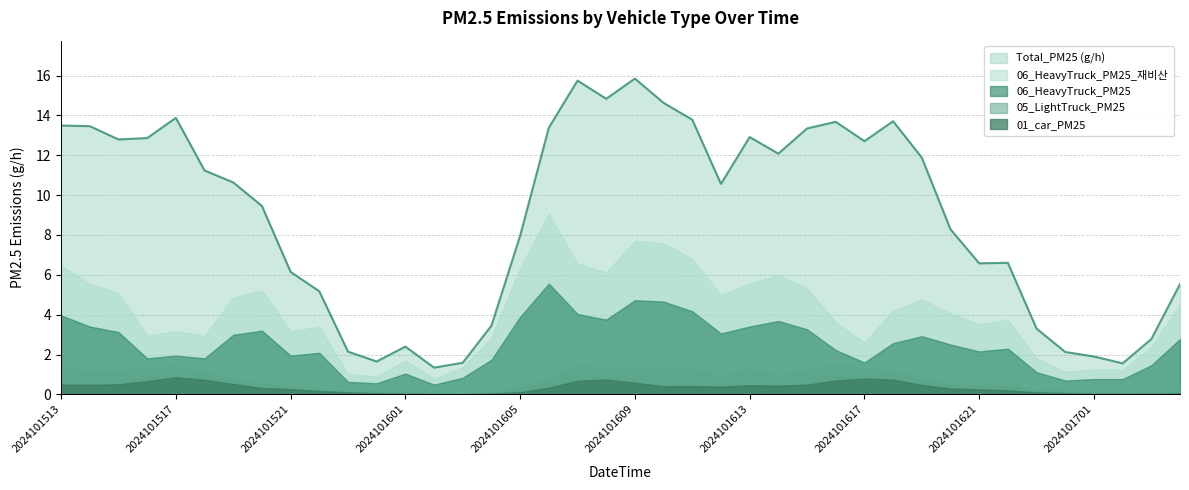

In 01_car_PM25, how many points are lower than both neighbors (excluding endpoints)?

6